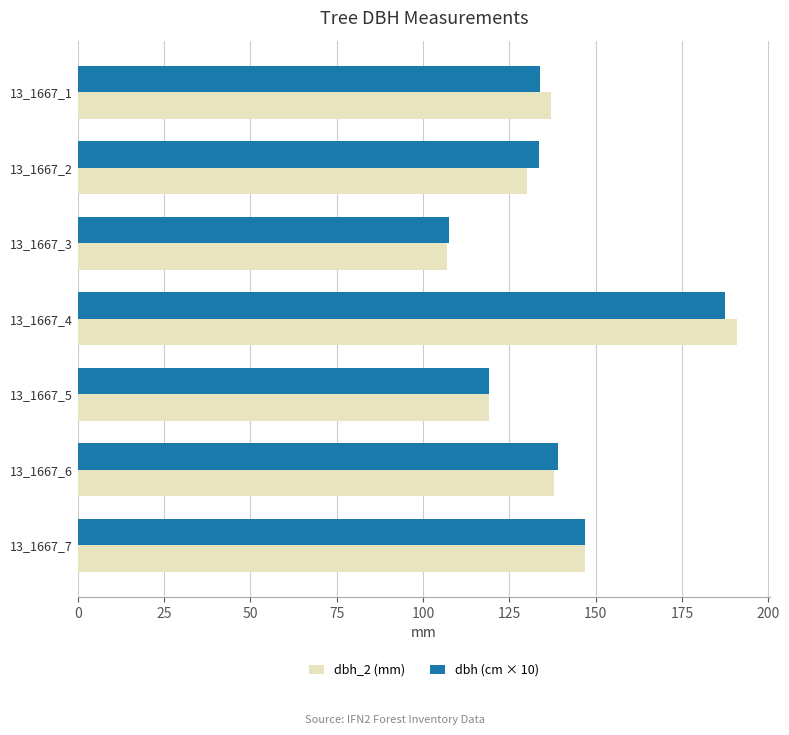

What is the total value across all series at 13_1667_6?

277.0